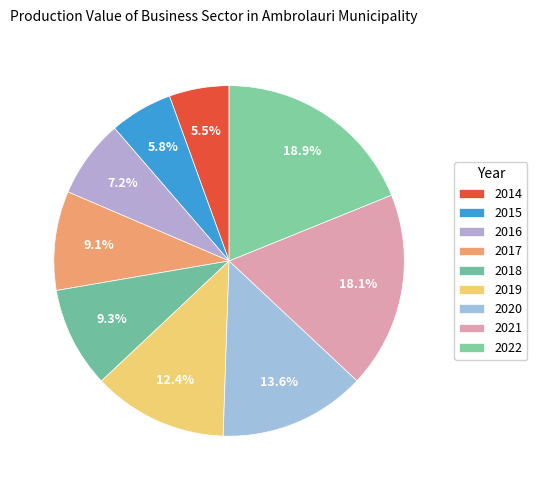

The 2017 slice represents 9% of the pie. True or false?

True